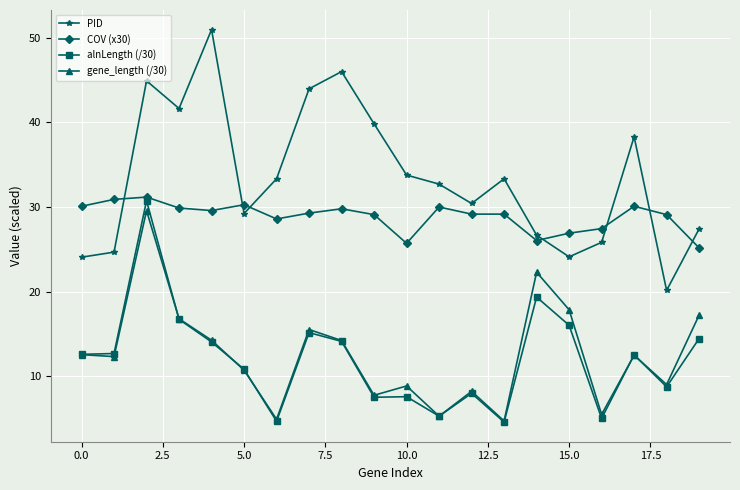

Which series has the largest total across all categories?

PID